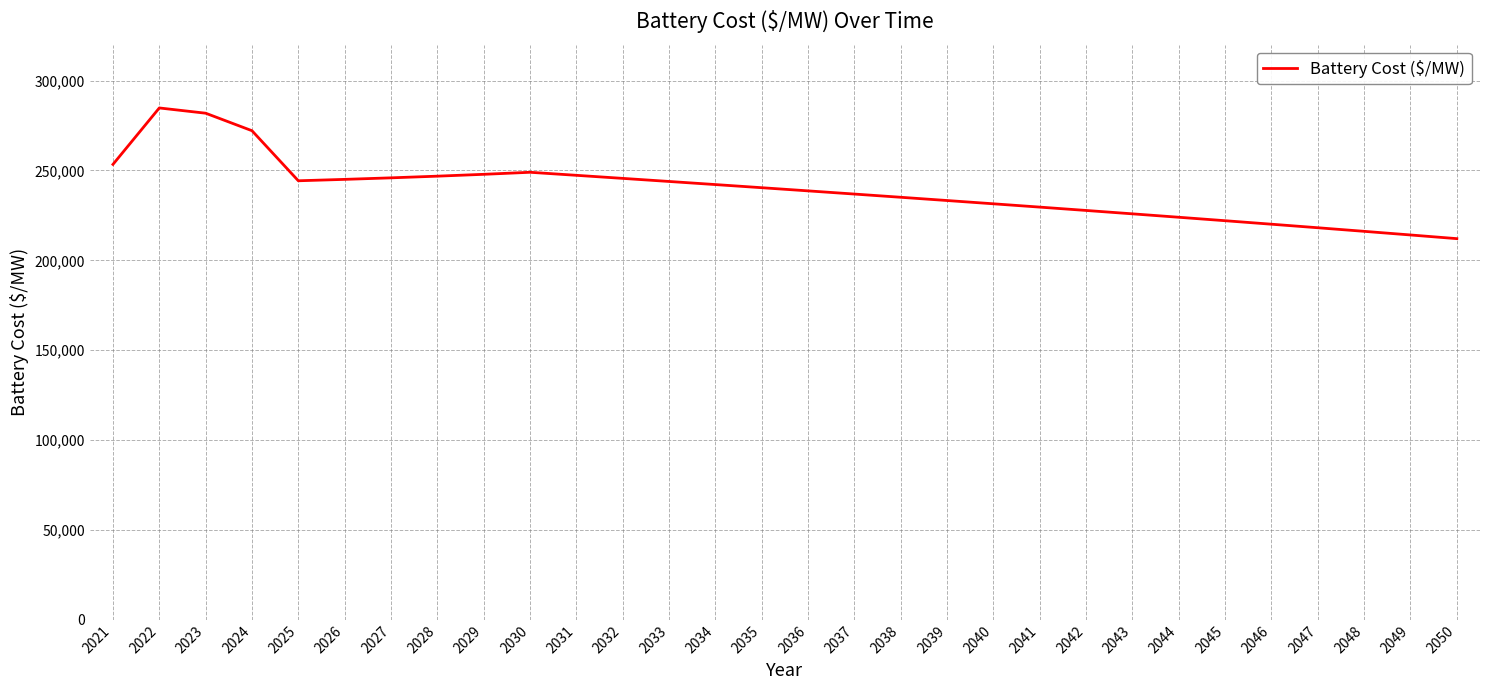

What is the minimum value shown in the chart?

212063.7